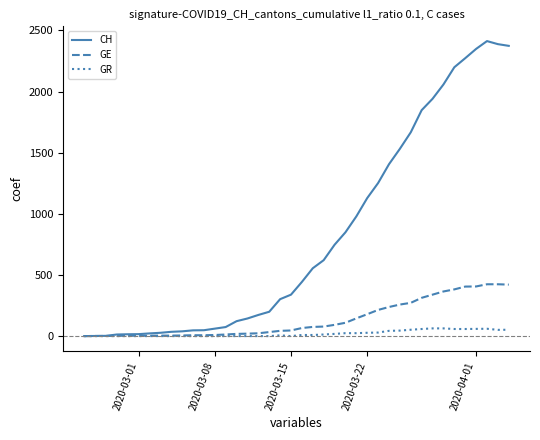

What is the highest value of the CH series?

2413